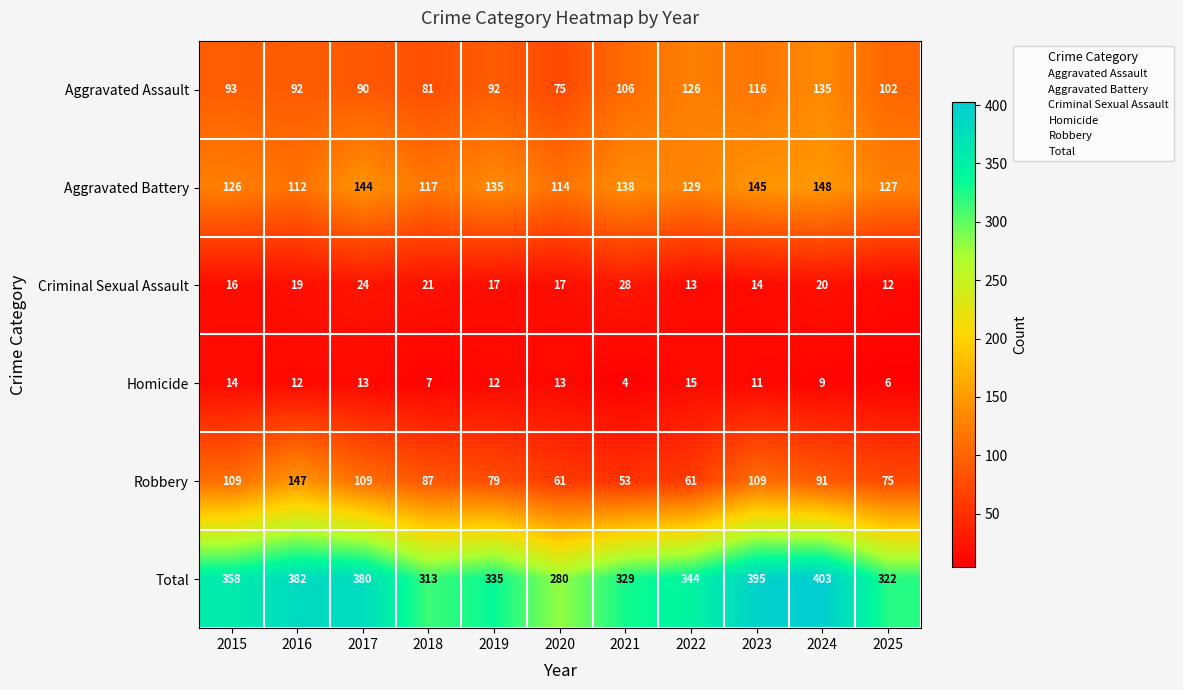

List the series in order of their peak value, lowest first.

Homicide, Criminal Sexual Assault, Aggravated Assault, Robbery, Aggravated Battery, Total